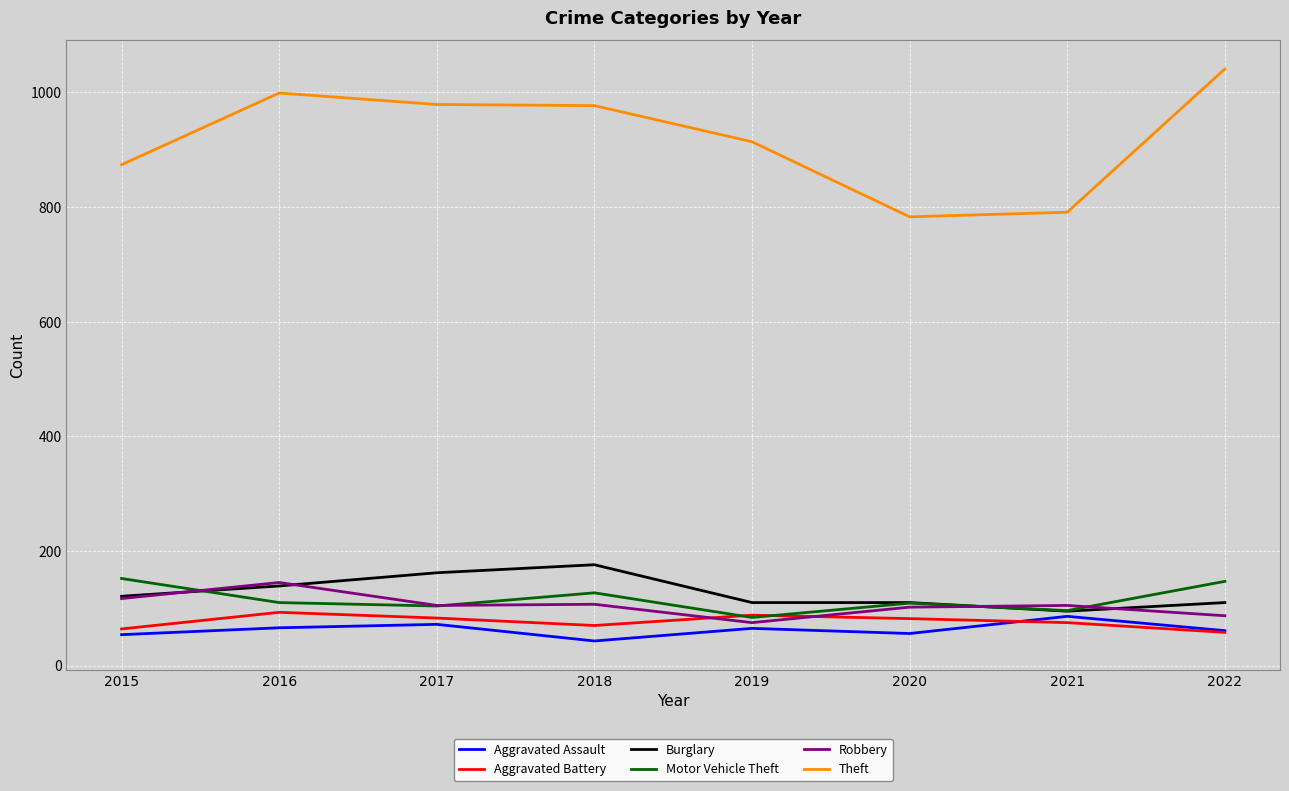

What is the spread (max minus min) of values at 2019?

849